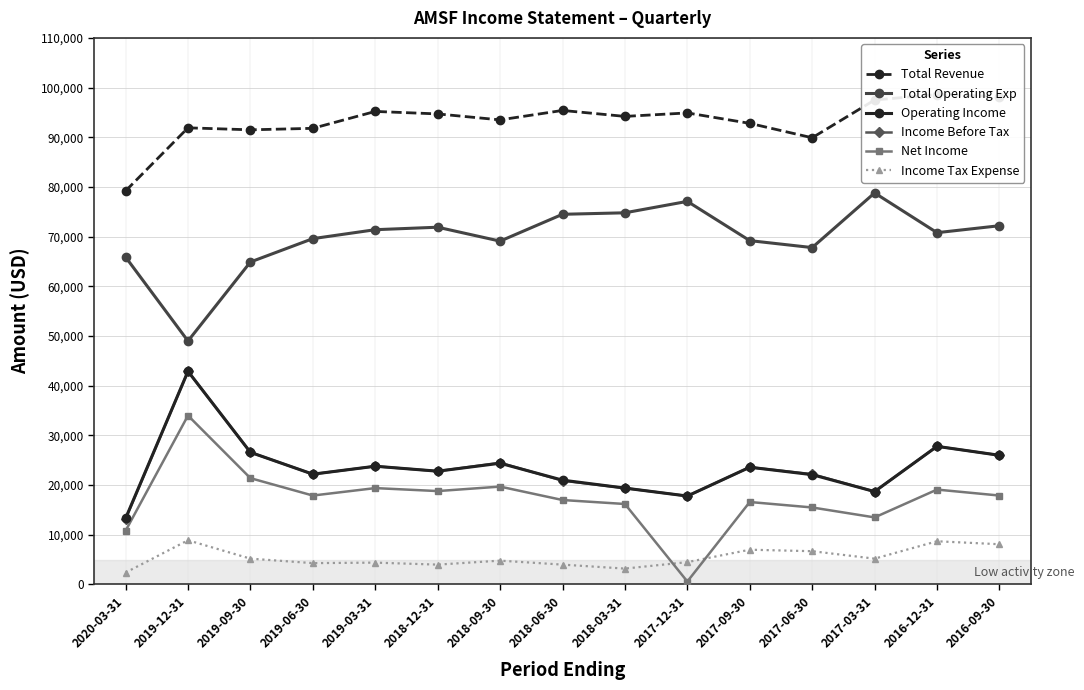

What is the label of the 10th point from the right?

2018-12-31